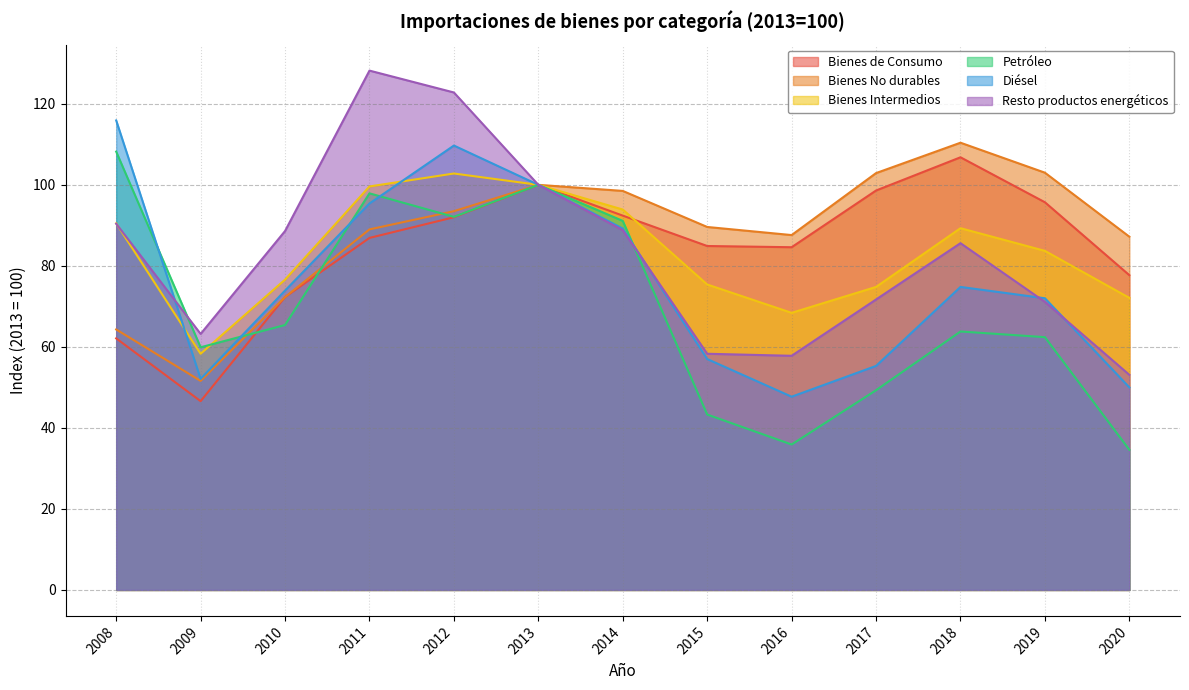

Reading left to right, list all the values displayed in this chart.

Bienes de Consumo: 2008=62.1	2009=46.6	2010=72.3	2011=86.9	2012=92.0	2013=100.0	2014=92.4	2015=84.9	2016=84.6	2017=98.6	2018=106.8	2019=95.7	2020=77.7
Bienes No durables: 2008=64.3	2009=51.6	2010=72.3	2011=89.0	2012=93.5	2013=100.0	2014=98.5	2015=89.6	2016=87.6	2017=102.9	2018=110.4	2019=103.0	2020=87.2
Bienes Intermedios: 2008=90.5	2009=58.3	2010=76.6	2011=99.6	2012=102.8	2013=100.0	2014=93.9	2015=75.4	2016=68.4	2017=74.8	2018=89.3	2019=83.7	2020=72.1
Petróleo: 2008=108.2	2009=59.9	2010=65.4	2011=97.9	2012=92.1	2013=100.0	2014=91.1	2015=43.3	2016=35.9	2017=49.3	2018=63.8	2019=62.4	2020=34.6
Diésel: 2008=115.9	2009=52.1	2010=73.9	2011=95.4	2012=109.7	2013=100.0	2014=89.2	2015=57.0	2016=47.7	2017=55.3	2018=74.8	2019=72.0	2020=50.0
Resto productos energéticos: 2008=90.4	2009=63.2	2010=88.6	2011=128.2	2012=122.8	2013=100.0	2014=88.8	2015=58.3	2016=57.8	2017=71.7	2018=85.6	2019=71.1	2020=53.1